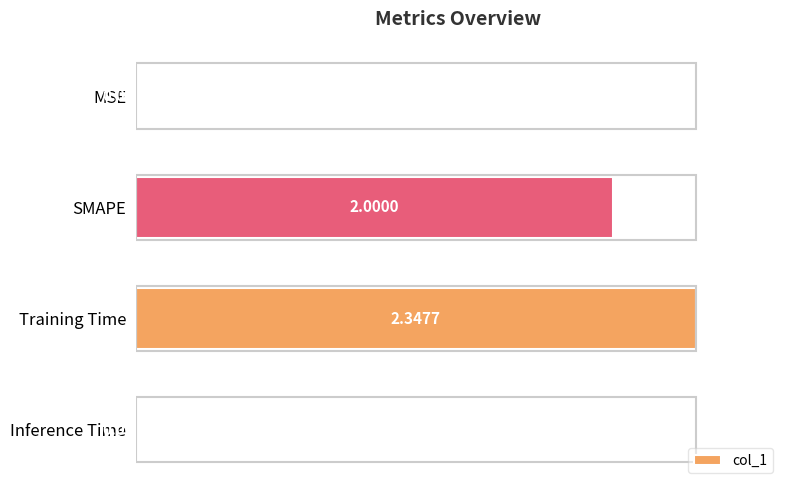

Which category has the highest value across all series?

Training Time